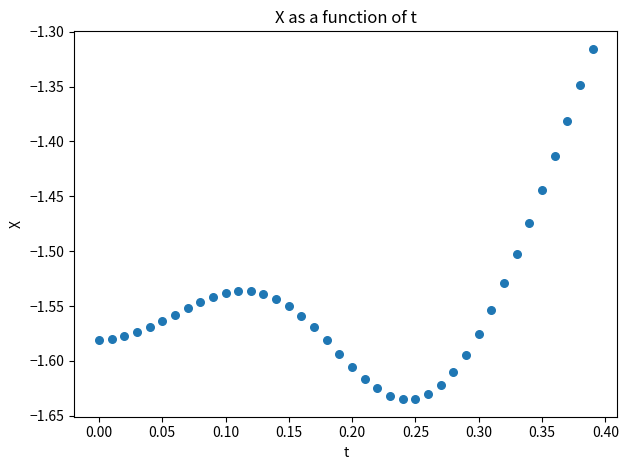

What is the range of X values (max minus min)?

0.4